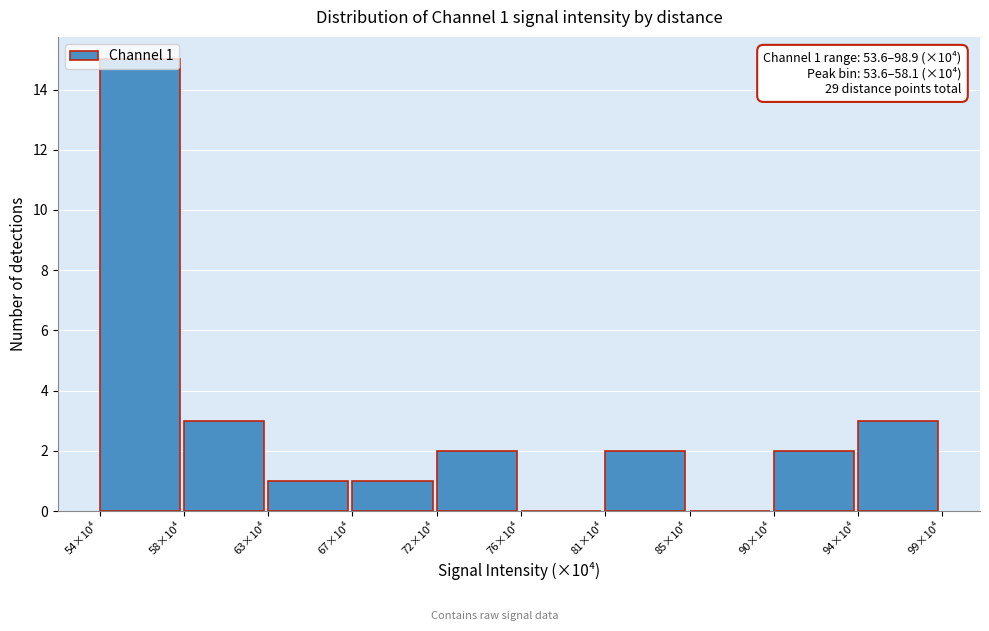

Is it true that the value at 58×10⁴ is 3?

True